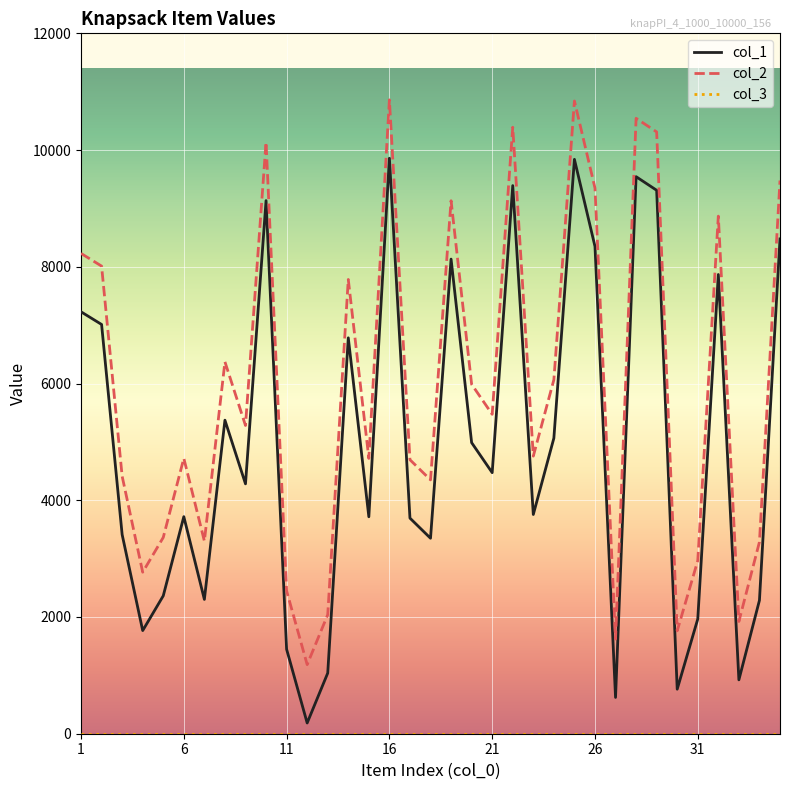

Which series has the largest total across all categories?

col_2